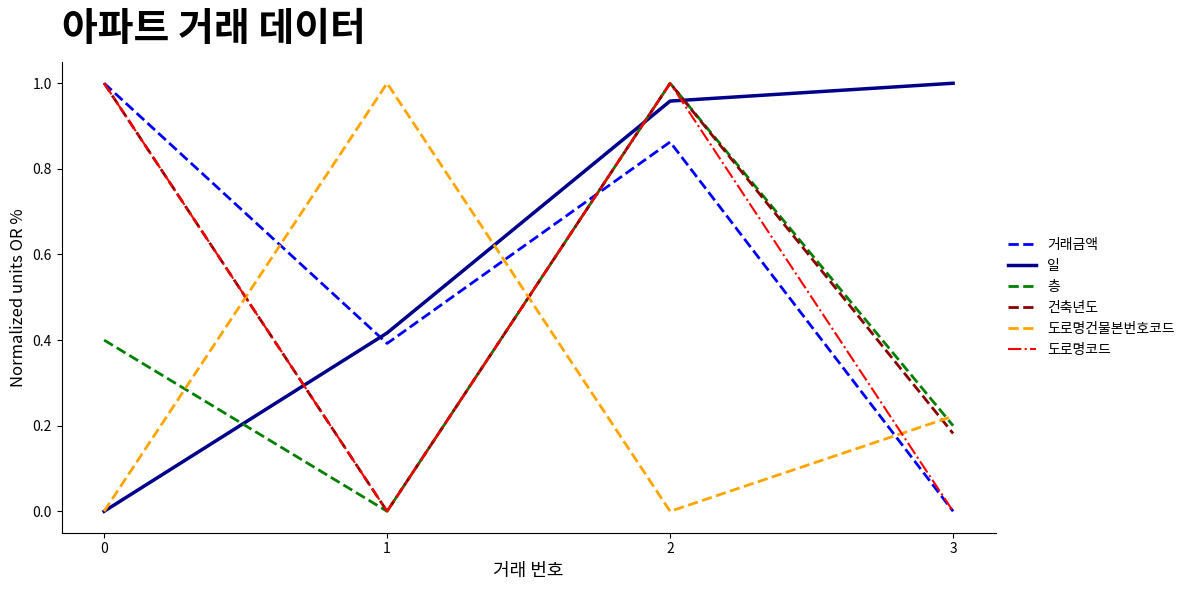

What are all the series names shown in the legend?

거래금액, 일, 층, 건축년도, 도로명건물본번호코드, 도로명코드